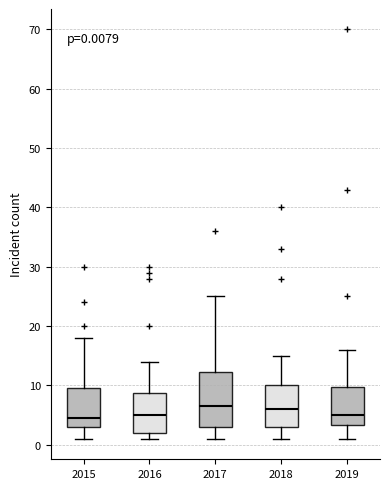

Comparing the boxes themselves (not the whiskers), which one is the tallest?

2017